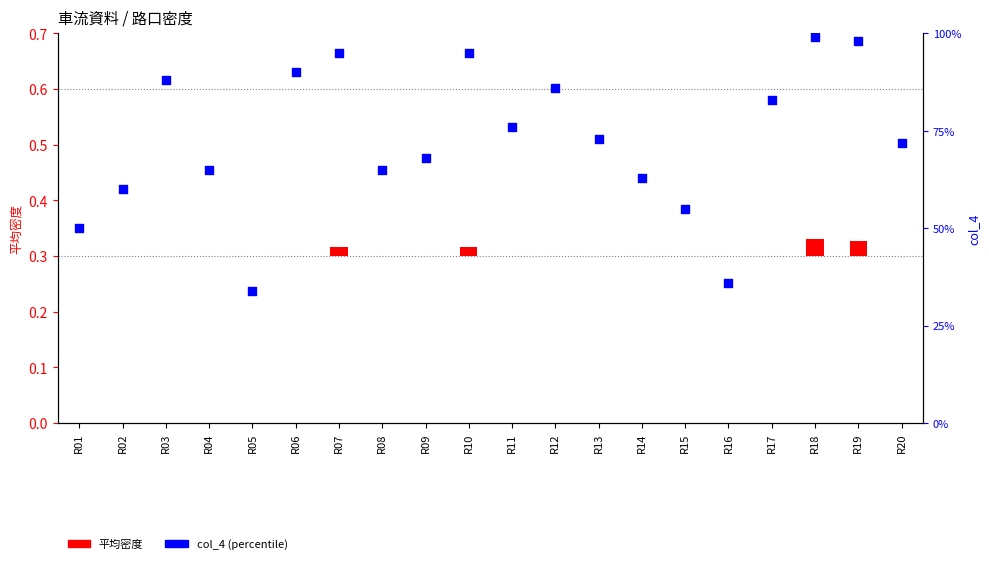

Which series has the widest spread of Y values?

col_4 (percentile)